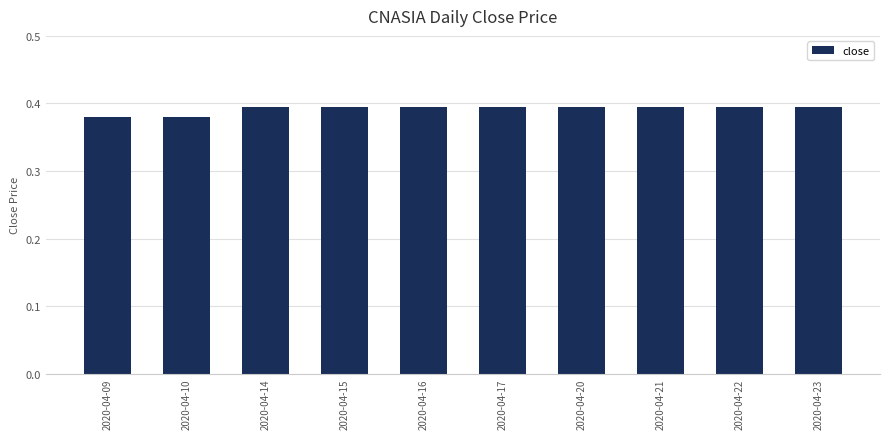

How many values are between 0 and 1?

10